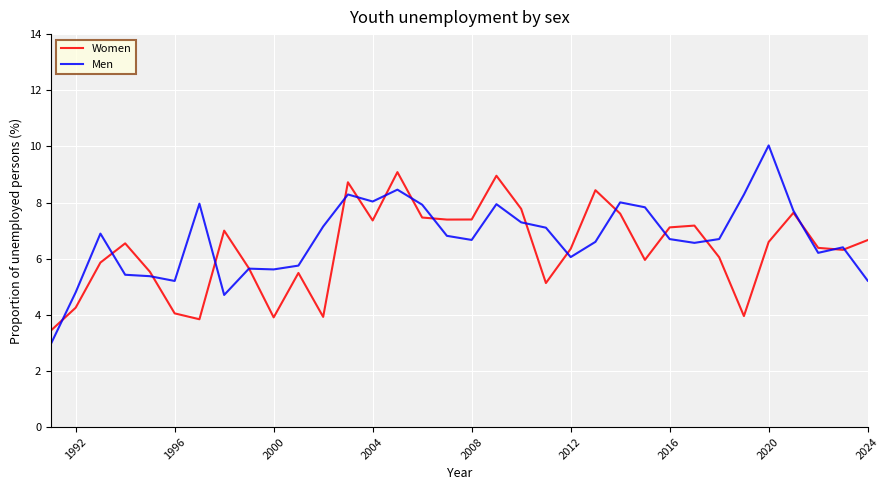

List the series in order of their peak value, lowest first.

Women, Men